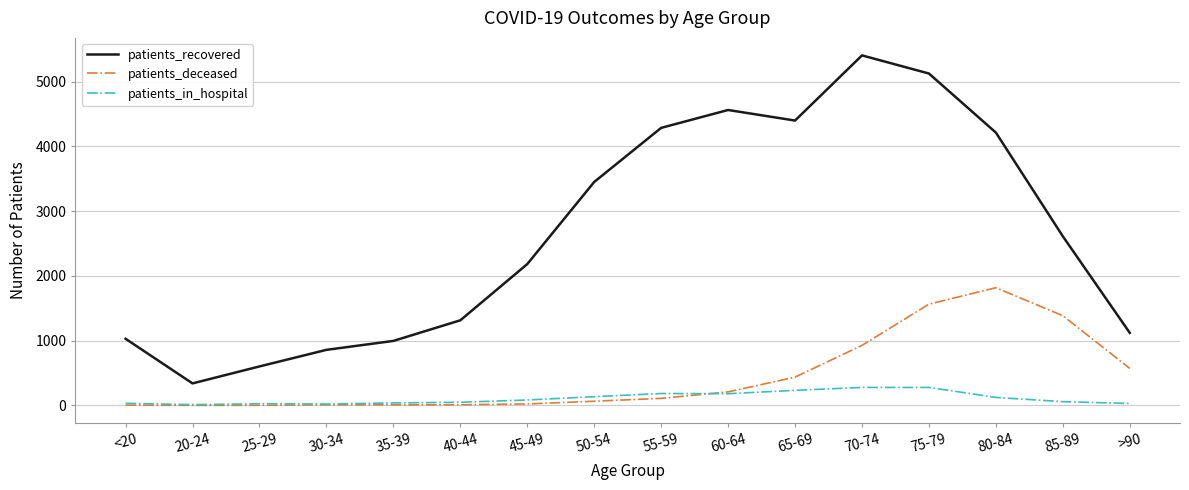

List the series in order of their peak value, highest first.

patients_recovered, patients_deceased, patients_in_hospital